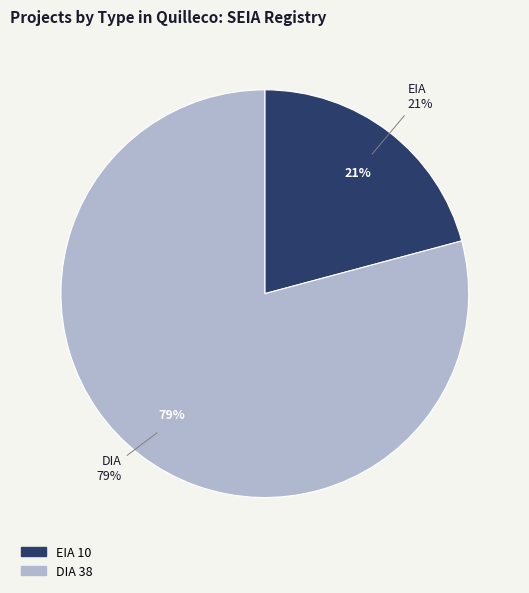

What is the ratio of the value at EIA to the value at DIA?

0.3